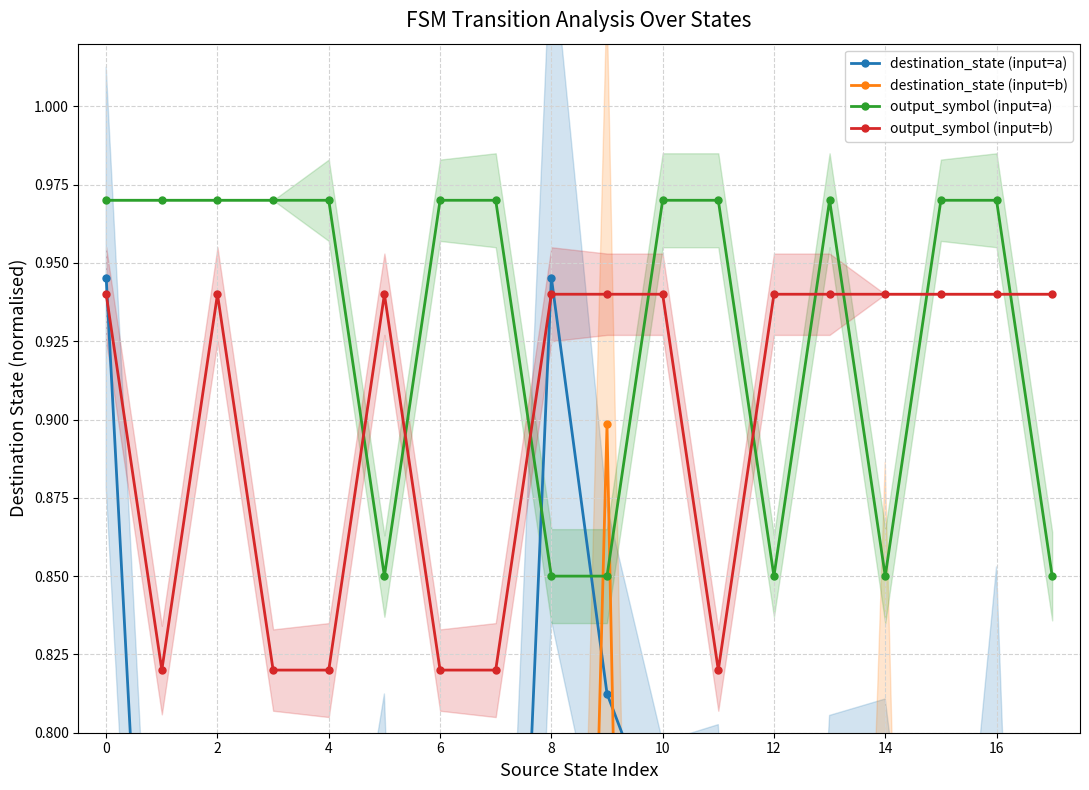

The value of destination_state (input=b) at 2 is 0.1. True or false?

True